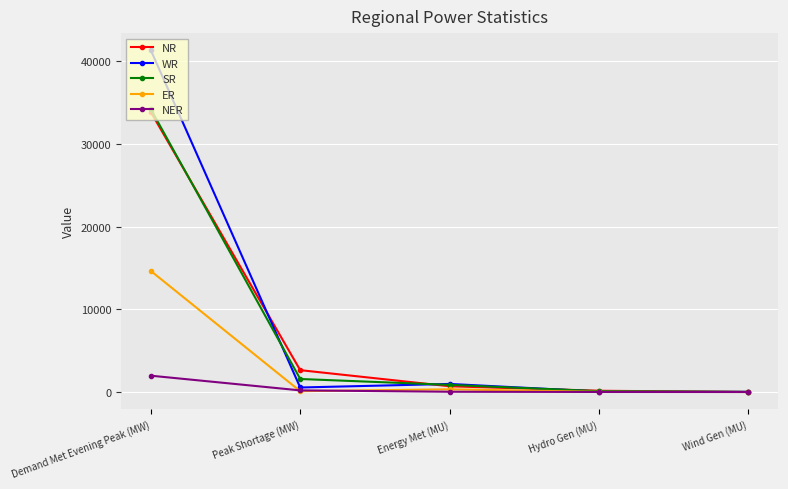

What is the label of the 2nd point from the right?

Hydro Gen (MU)